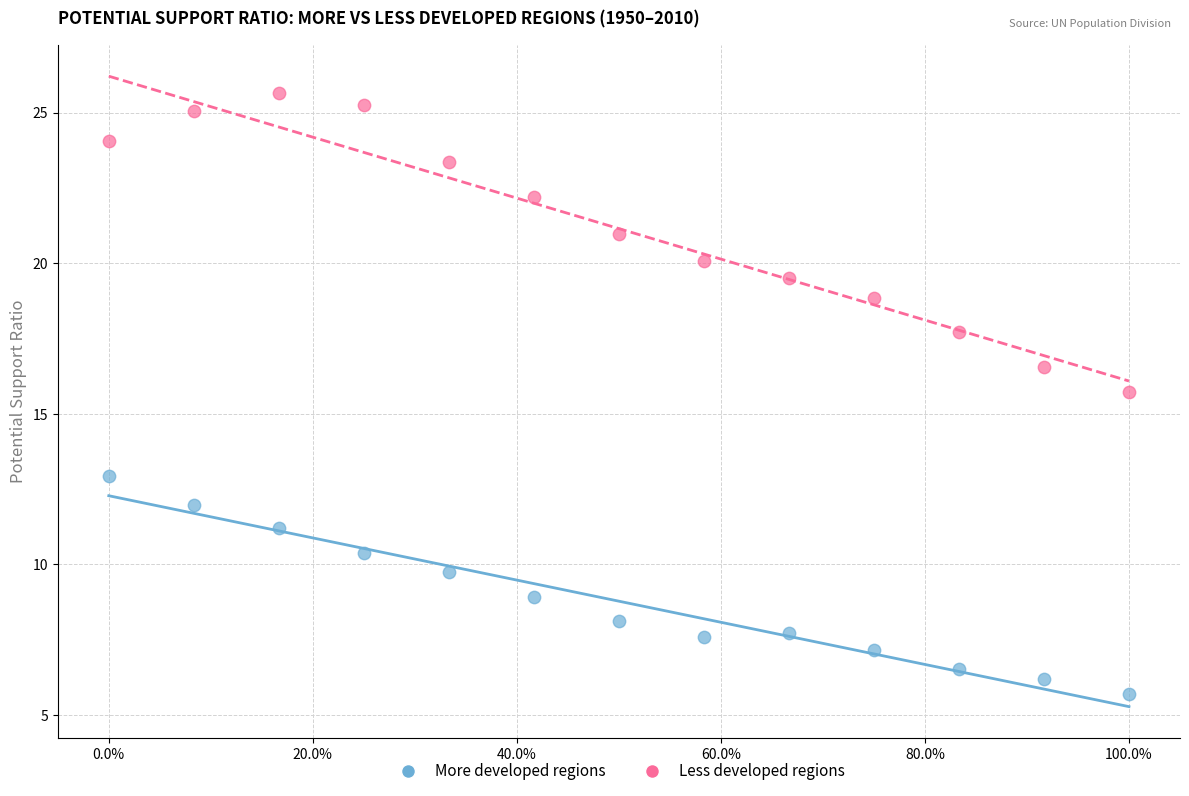

Across all series, what Y value is closest to 15?

15.7